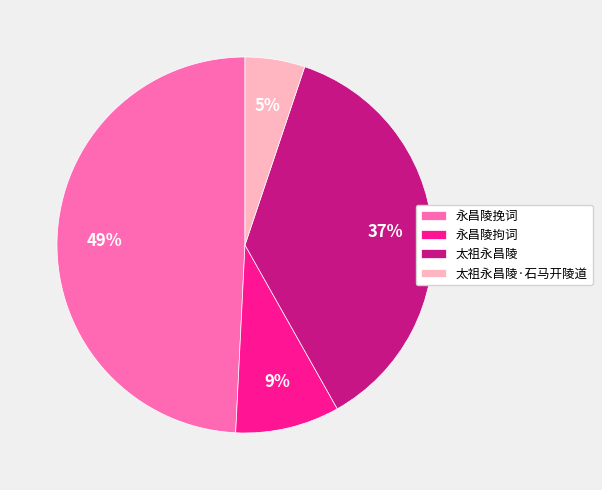

Do 永昌陵挽词 and 太祖永昌陵 together represent more than half of the pie?

Yes